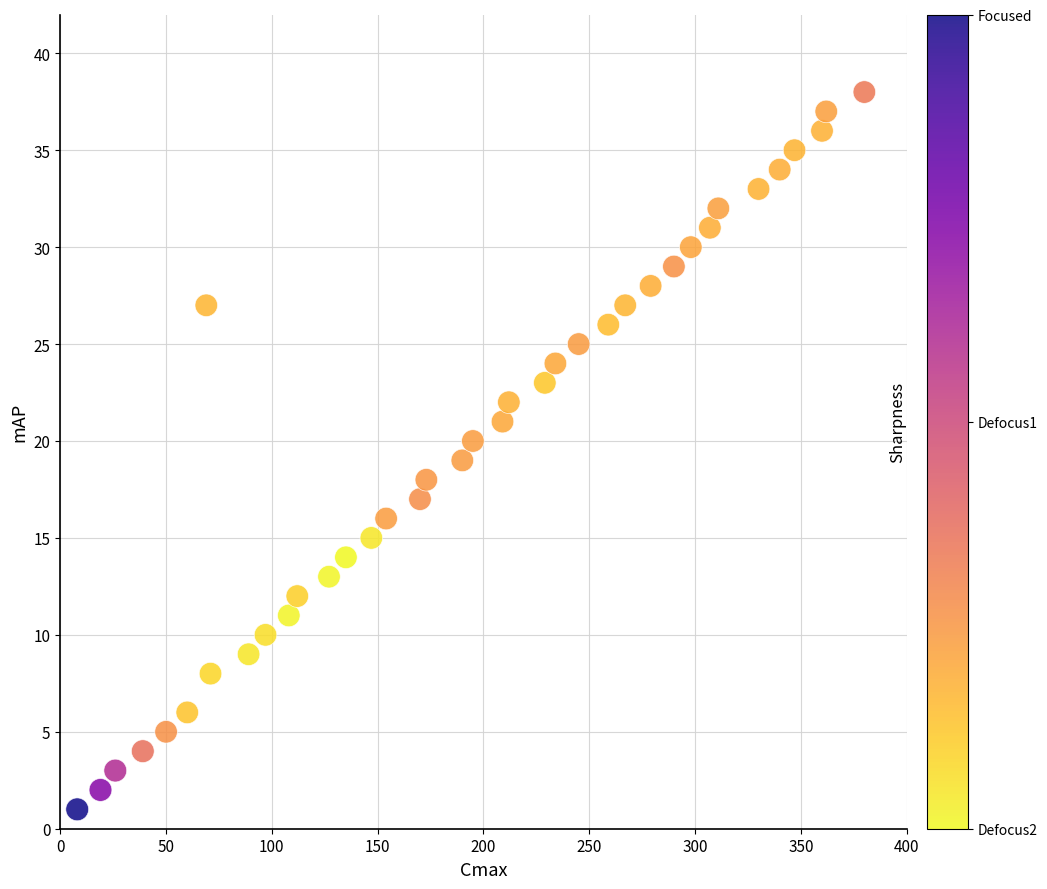

What is the range of X values (max minus min)?

372